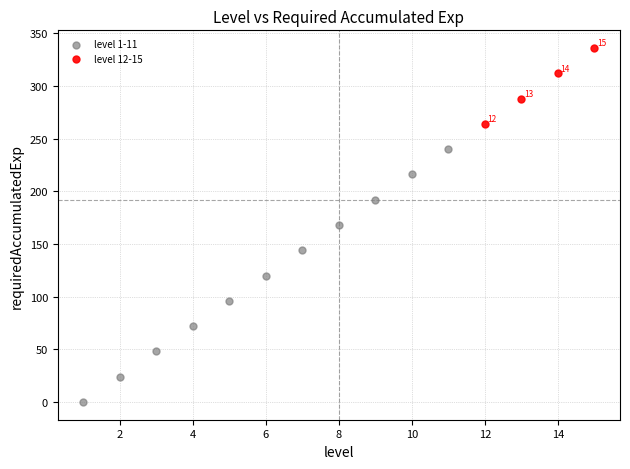

Which series reaches the maximum Y coordinate?

level 12-15